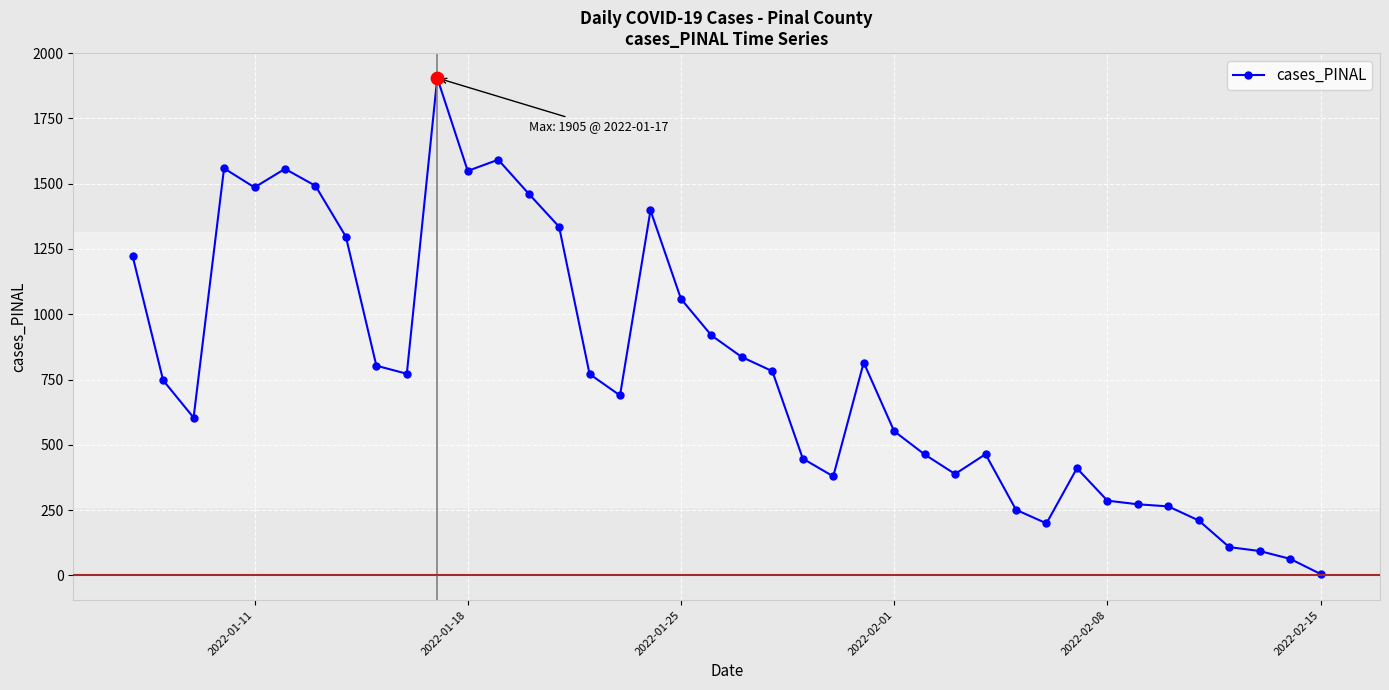

True or false: the data has more than 1 interior local peaks.

True